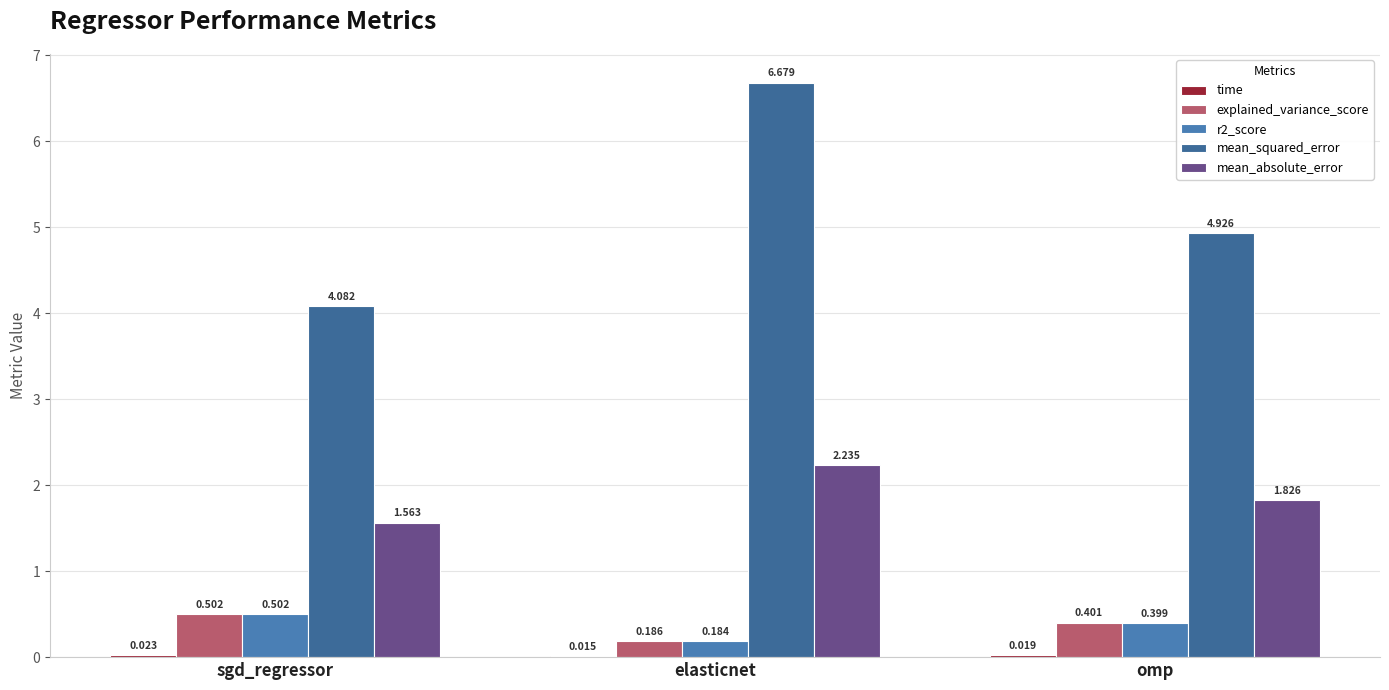

What is the difference between the maximum and minimum values in the explained_variance_score series?

0.3